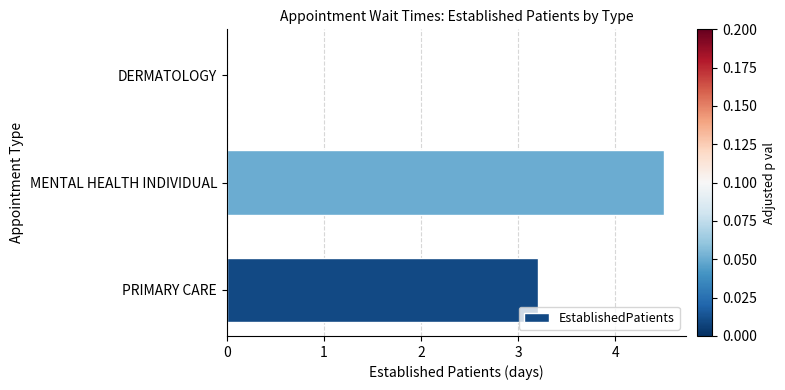

What is the change in value from MENTAL HEALTH INDIVIDUAL to DERMATOLOGY?

-4.5